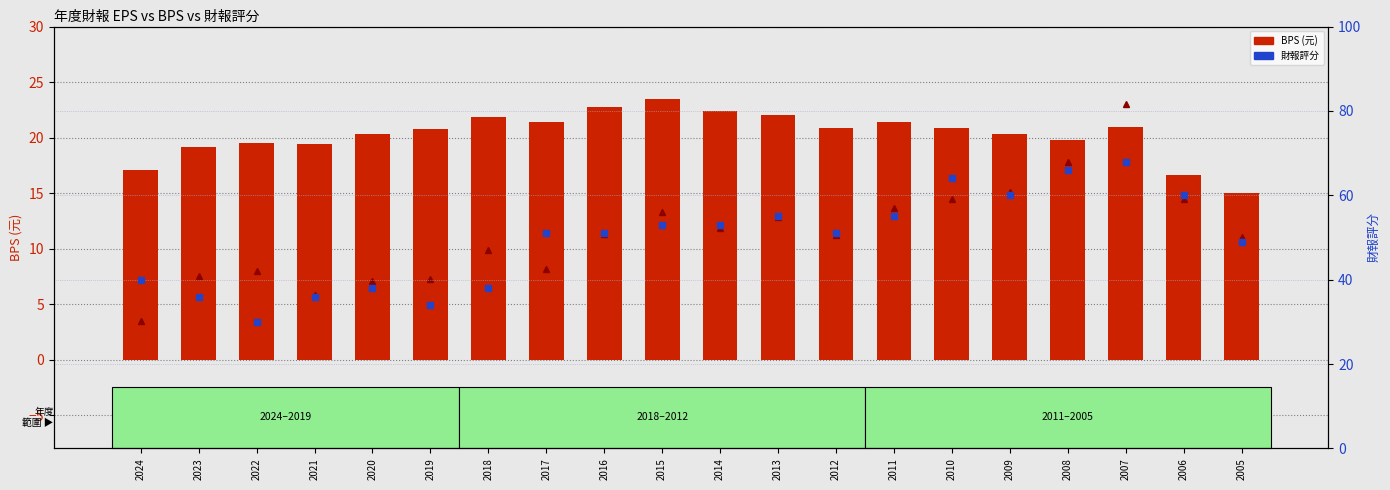

At how many categories does at least one series exceed 52?

9